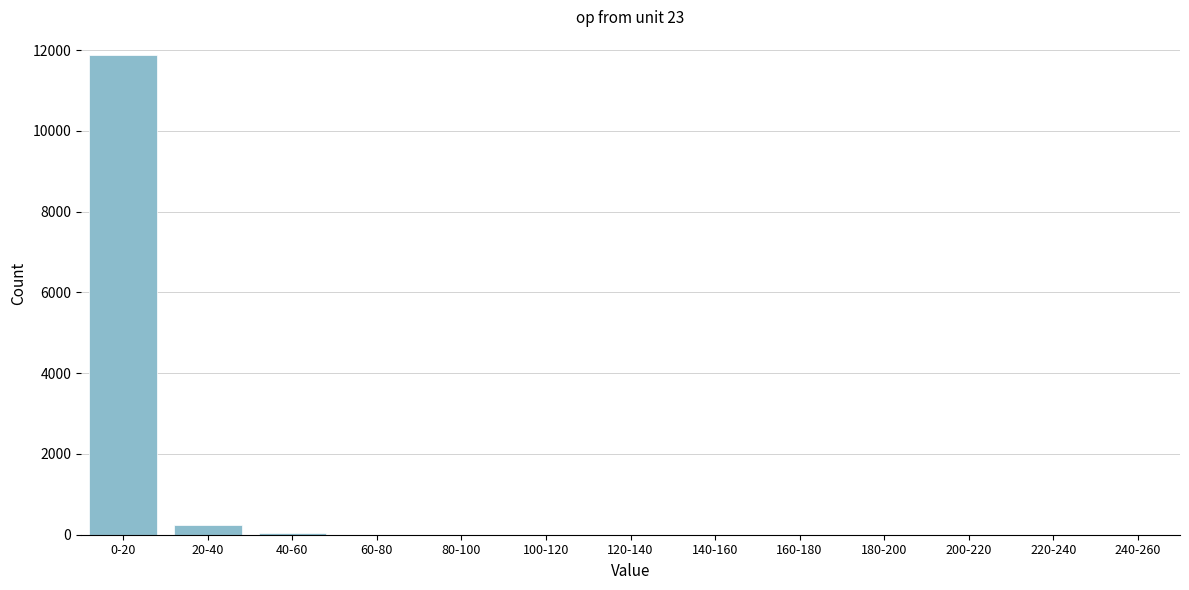

Which label corresponds to the largest value in the chart?

0-20